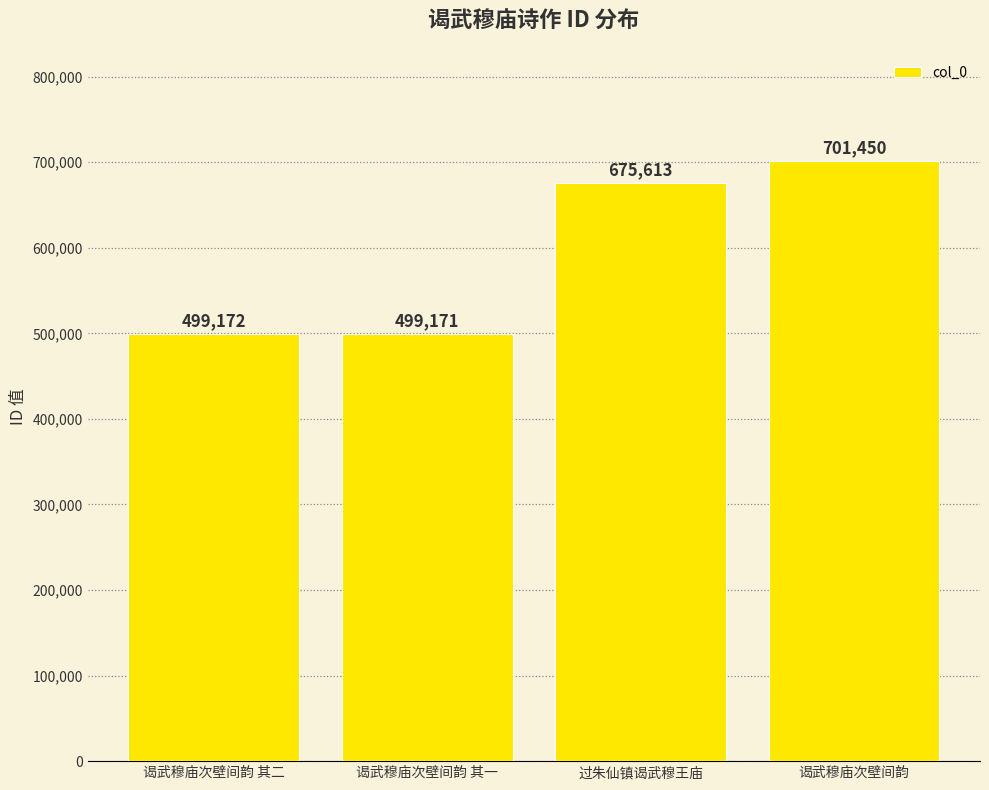

What is the ratio of the value at 谒武穆庙次壁间韵 其一 to the value at 谒武穆庙次壁间韵 其二?

1.0